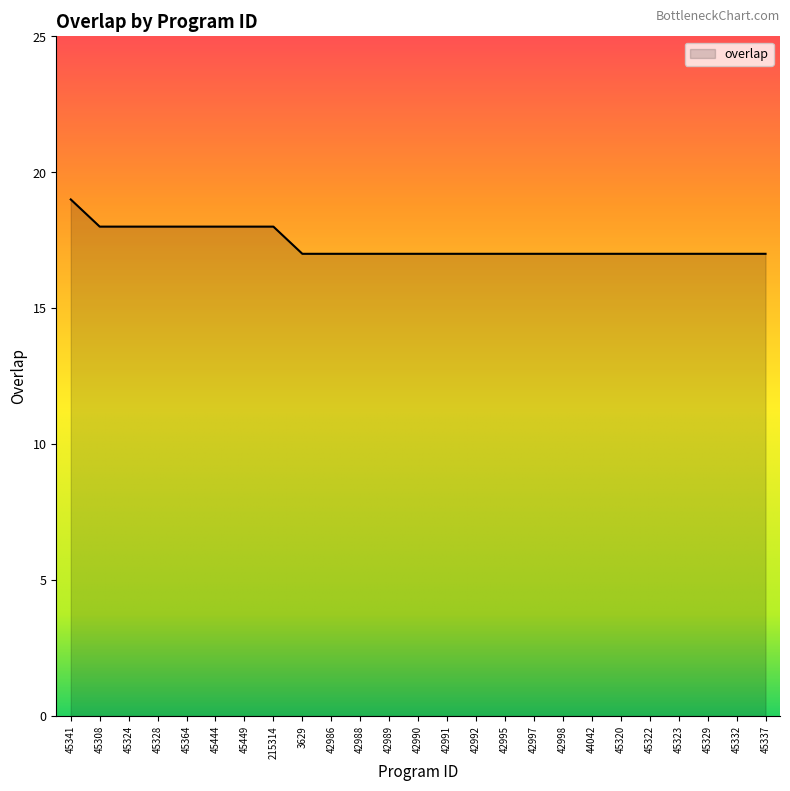

What is the smallest value displayed?

17